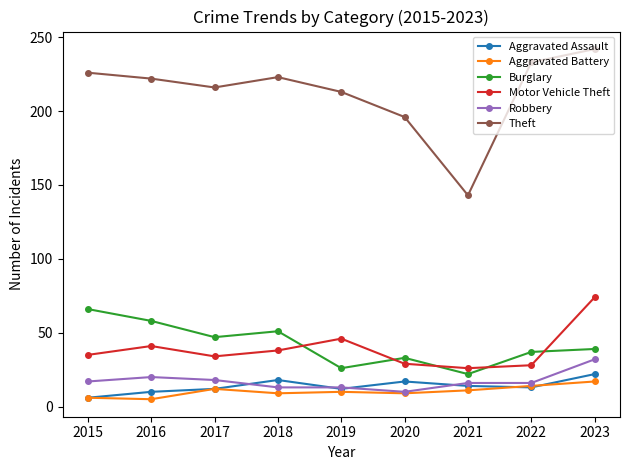

True or false: Robbery has a value of 20 at 2016.

True